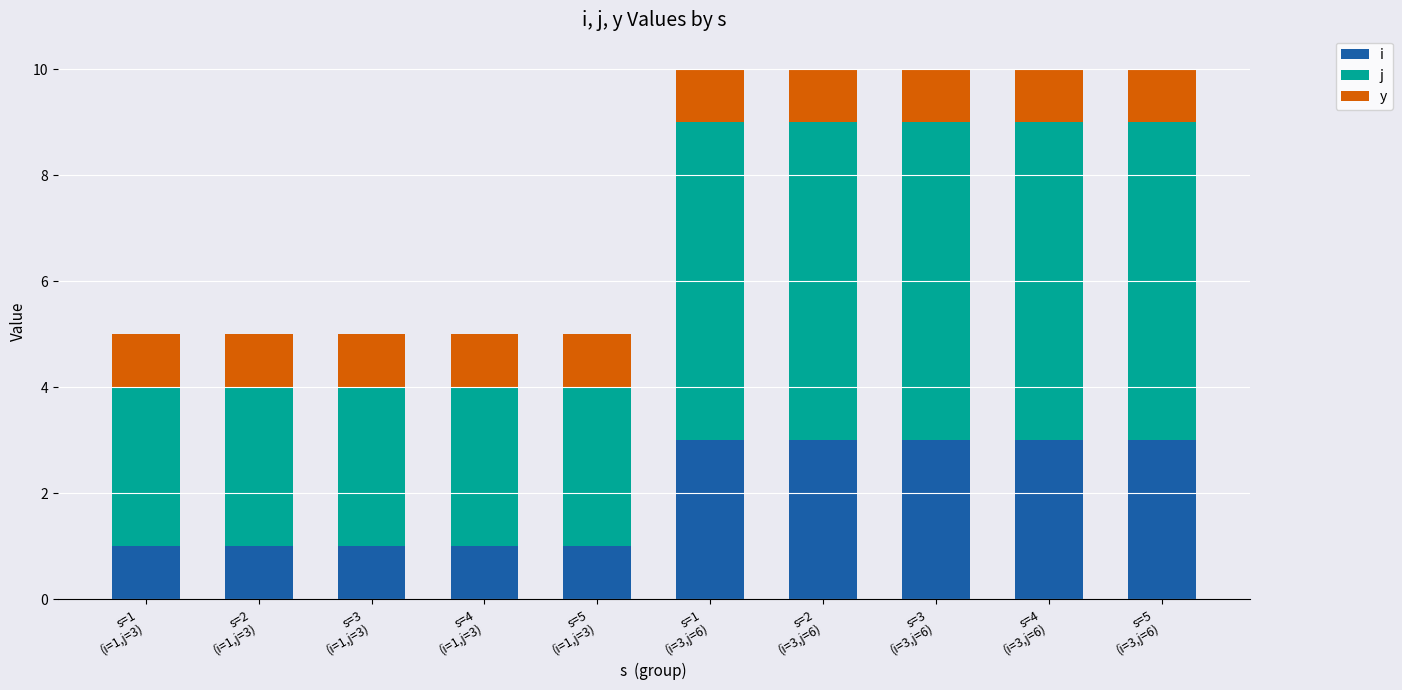

Which series has the largest total across all categories?

j